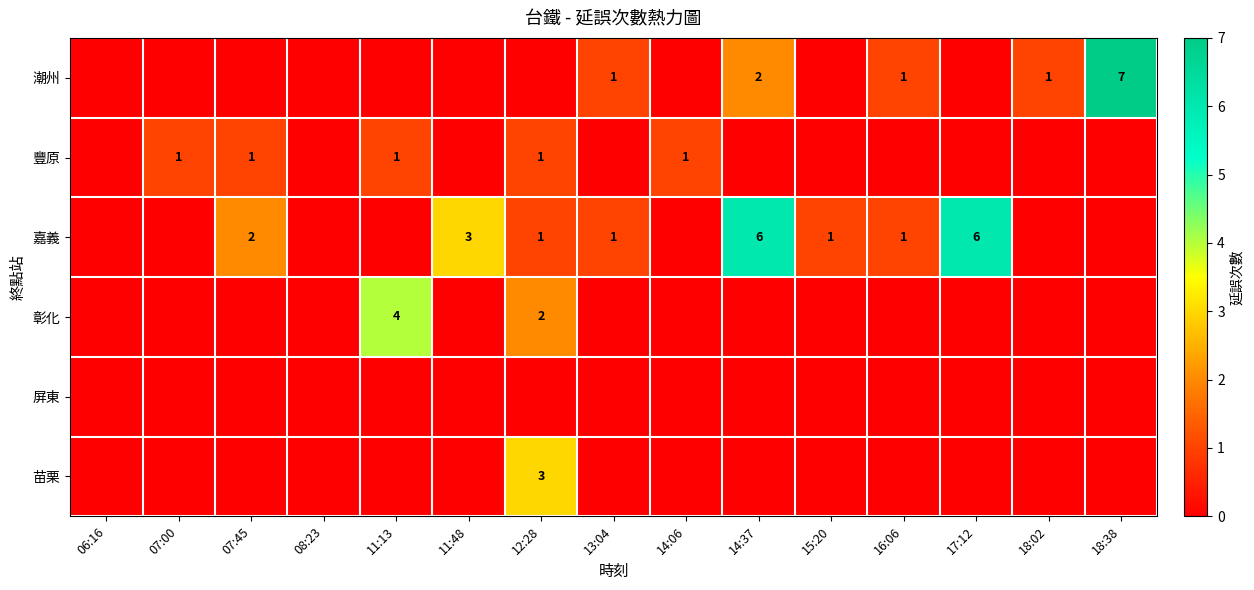

Between 13:04 and 14:37, which is larger?

14:37